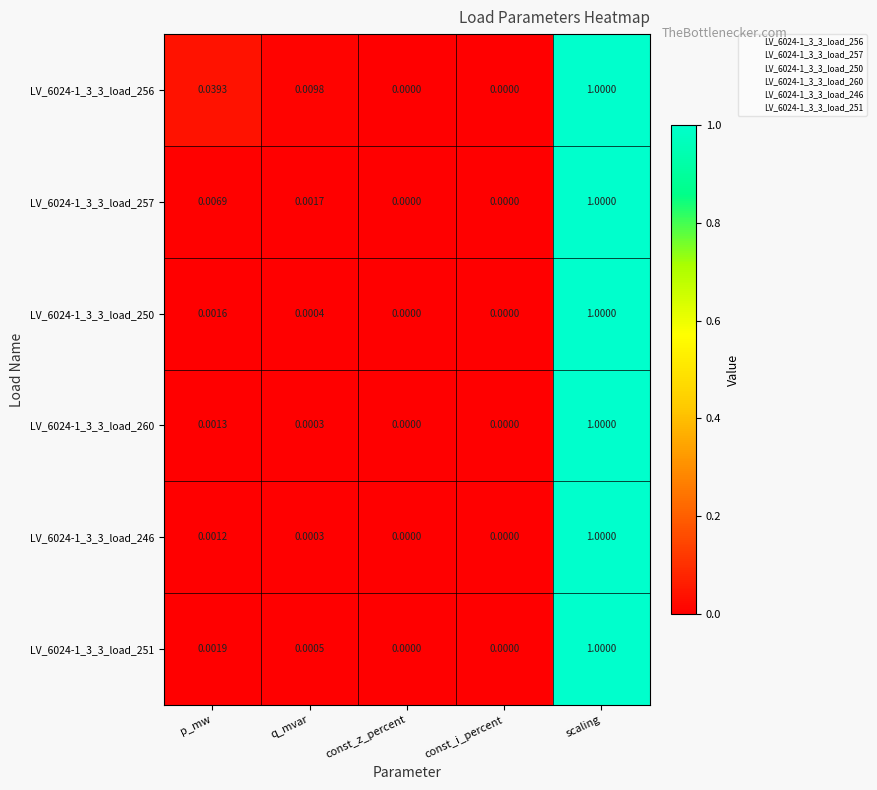

At which label does LV_6024-1_3_3_load_250 reach its peak?

scaling